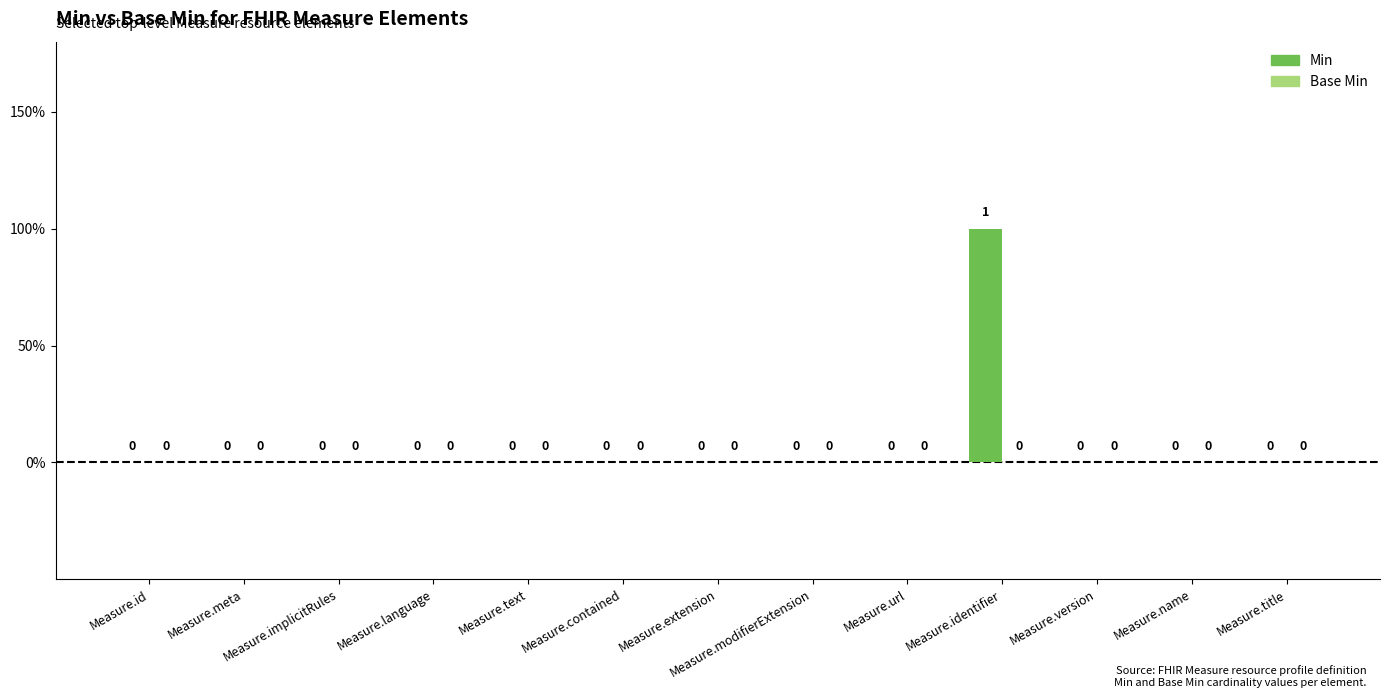

Reading left to right, extract all data points from this chart.

Min: Measure.id=0	Measure.meta=0	Measure.implicitRules=0	Measure.language=0	Measure.text=0	Measure.contained=0	Measure.extension=0	Measure.modifierExtension=0	Measure.url=0	Measure.identifier=1	Measure.version=0	Measure.name=0	Measure.title=0
Base Min: Measure.id=0	Measure.meta=0	Measure.implicitRules=0	Measure.language=0	Measure.text=0	Measure.contained=0	Measure.extension=0	Measure.modifierExtension=0	Measure.url=0	Measure.identifier=0	Measure.version=0	Measure.name=0	Measure.title=0